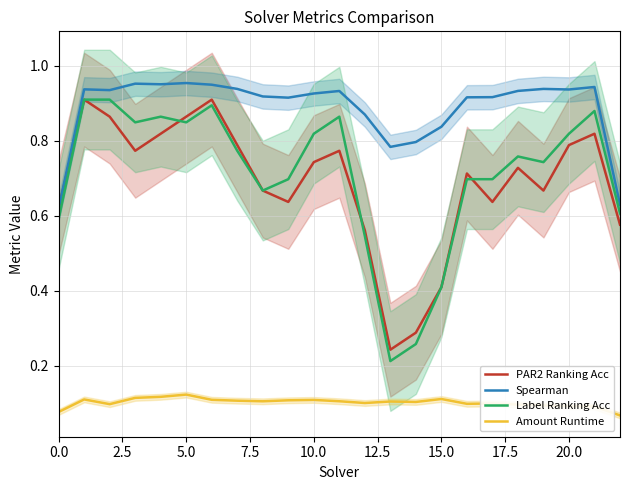

Which series has the widest spread of values?

Label Ranking Acc